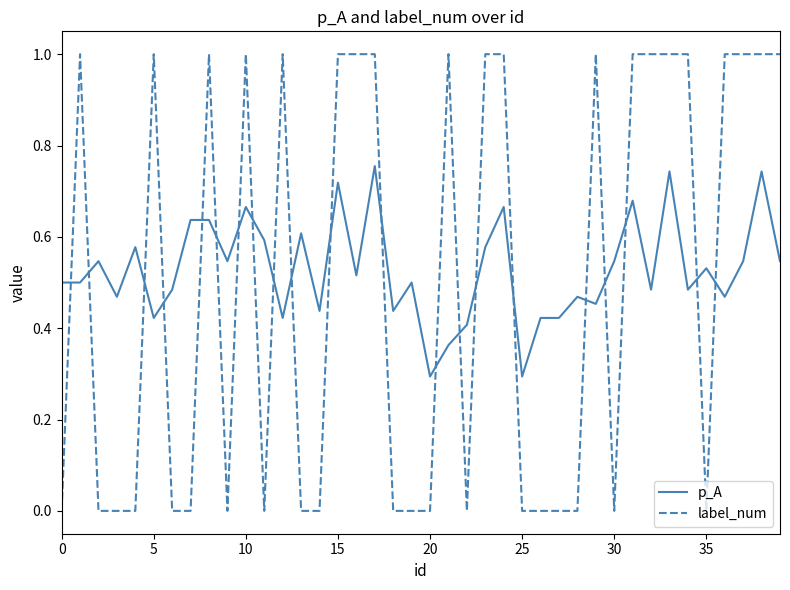

Which series has the largest total across all categories?

p_A